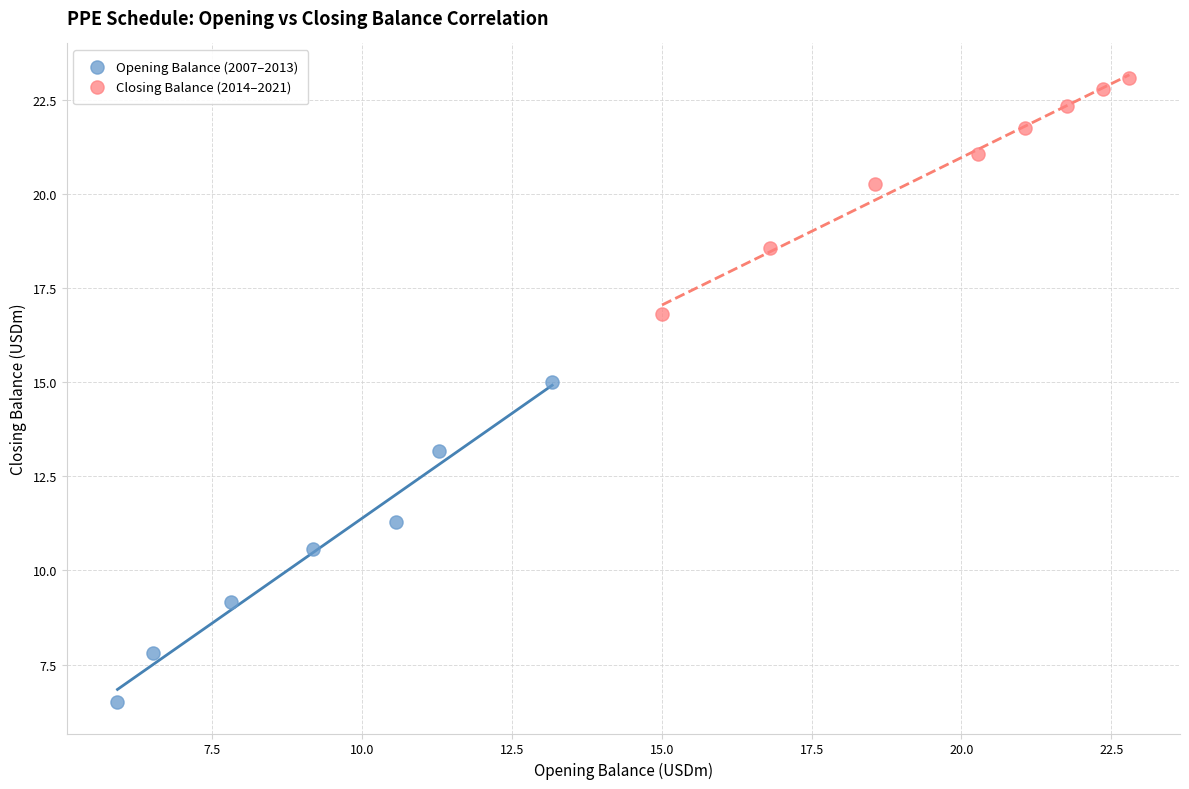

Which series has the widest spread of Y values?

Opening Balance (2007–2013)